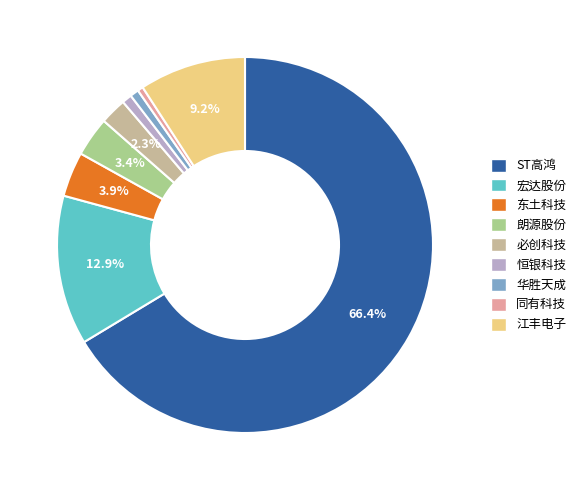

Is there any slice that represents more than half of the pie?

Yes